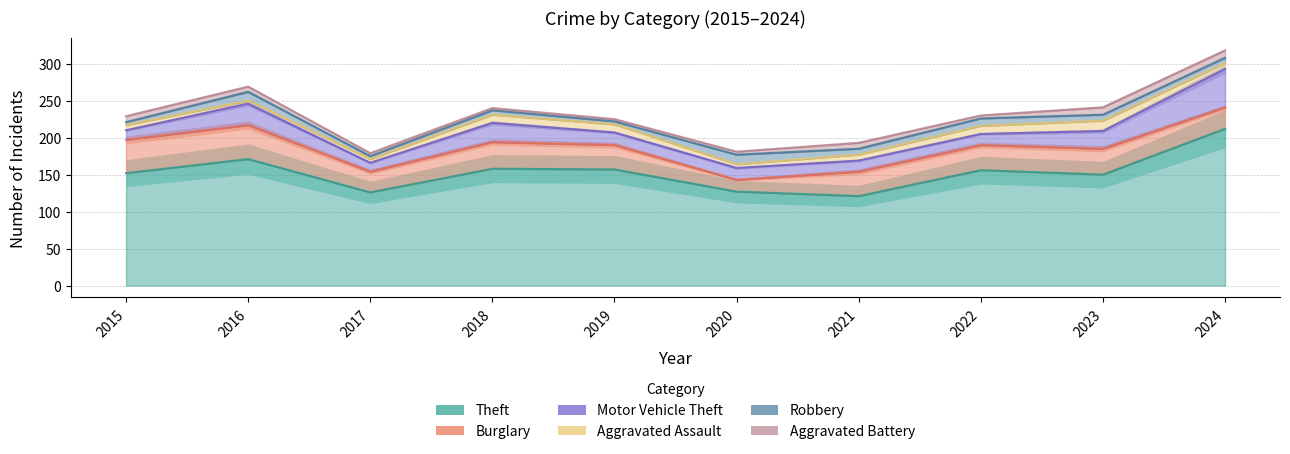

What is the total value across all series at 2022?

230